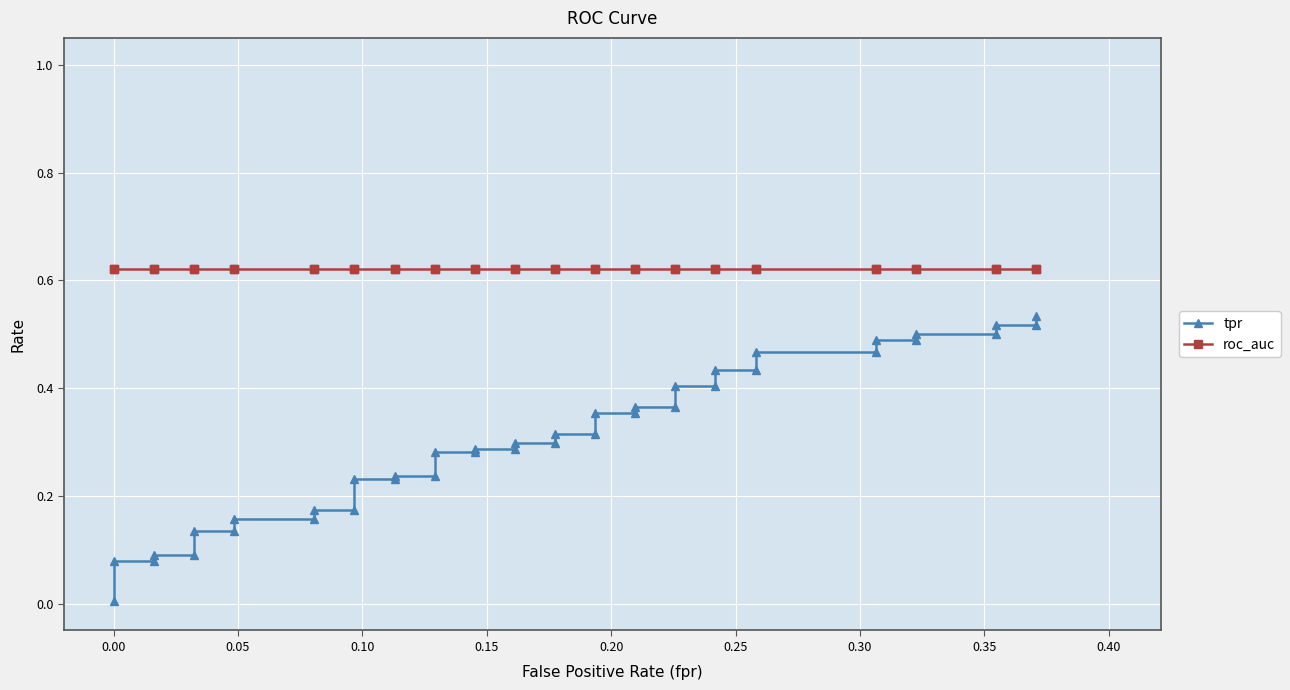

What position from the right is 0.30?

33